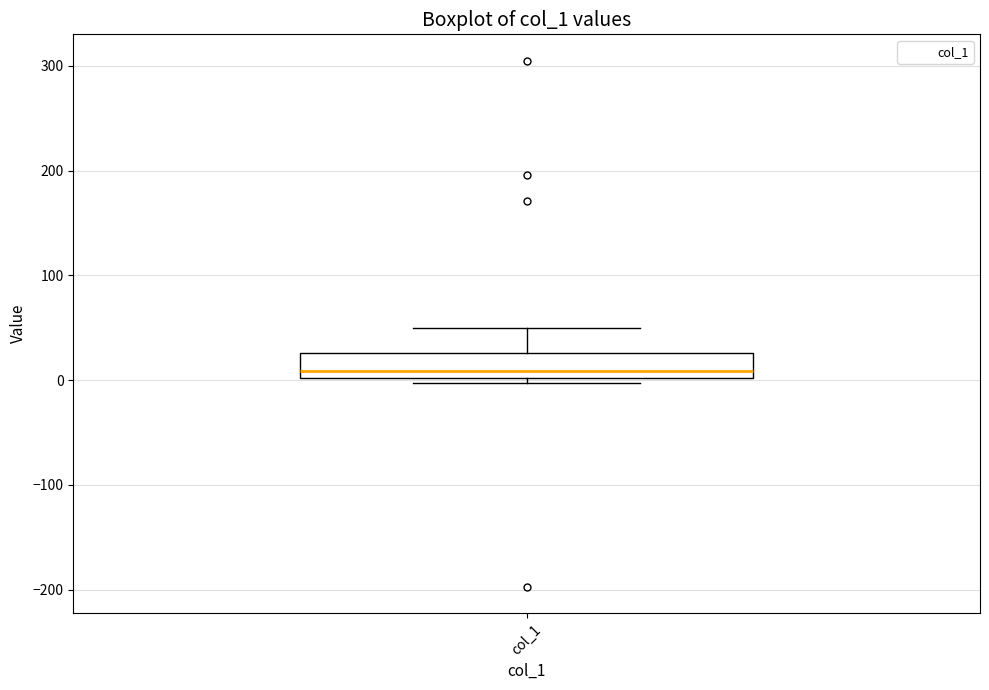

Transcribe this box plot: give where the median line is, the range the box spans, and where the two whiskers end, as read against the y-axis. The values are not printed on the chart, so give them approximately, as read against the axis.

median 10, box 0 to 30, whiskers 0 (just below the box's lower edge) to 50